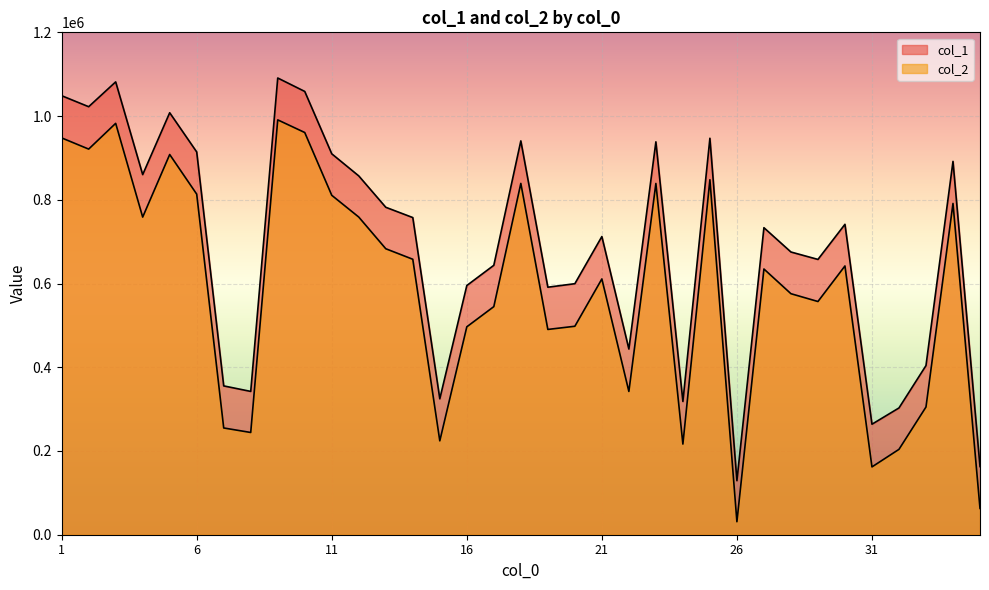

What is the value of the col_2 point at the 14th from the left?

658028